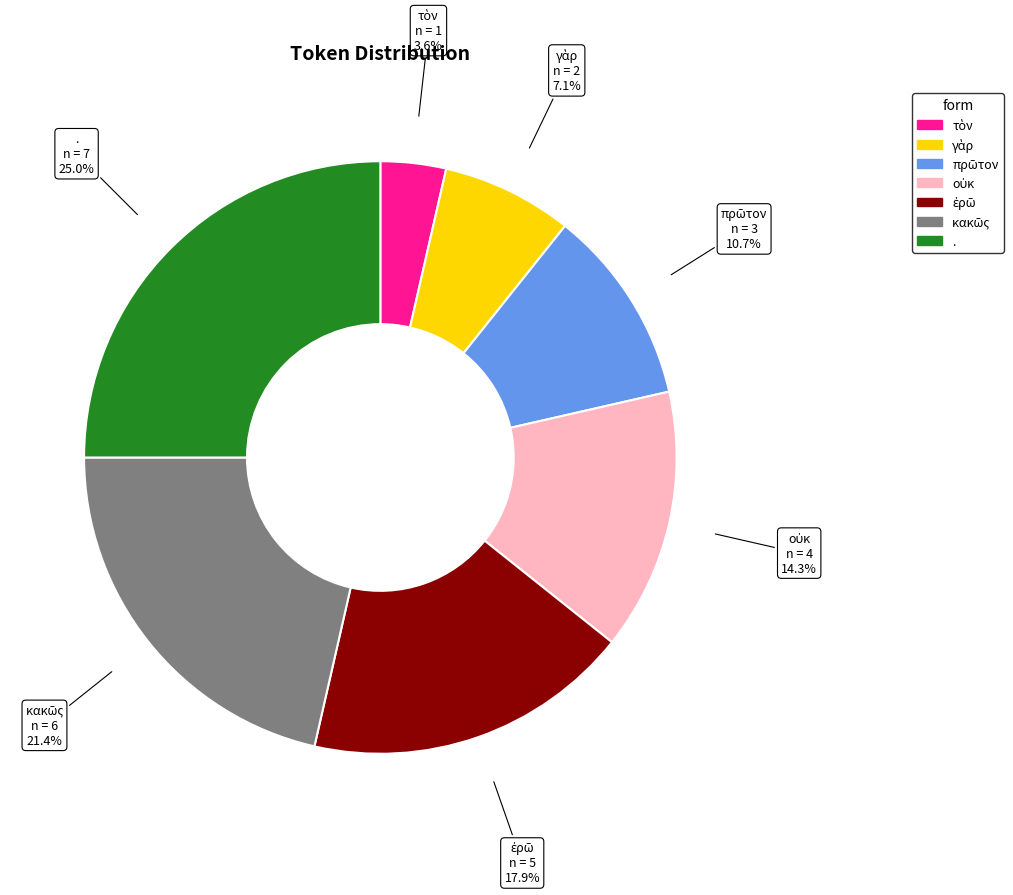

Count the number of slices in the pie.

7